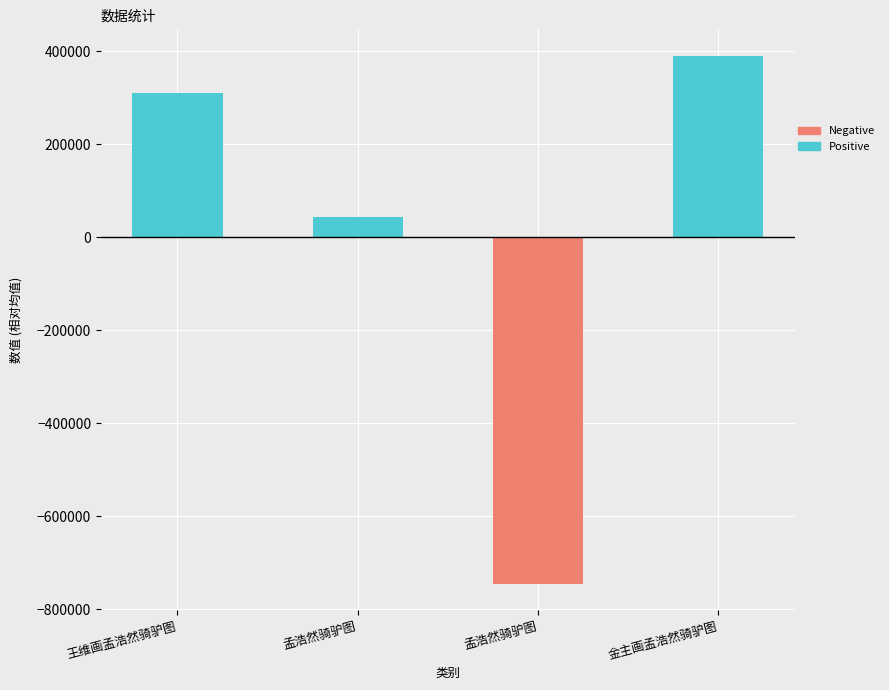

Does the chart contain any negative values?

Yes